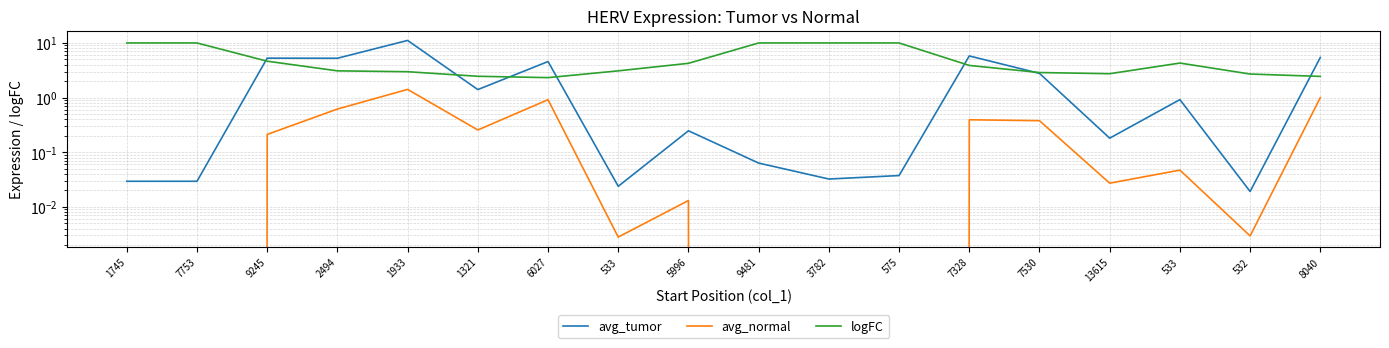

Is this an area chart (filled region under the line)?

No